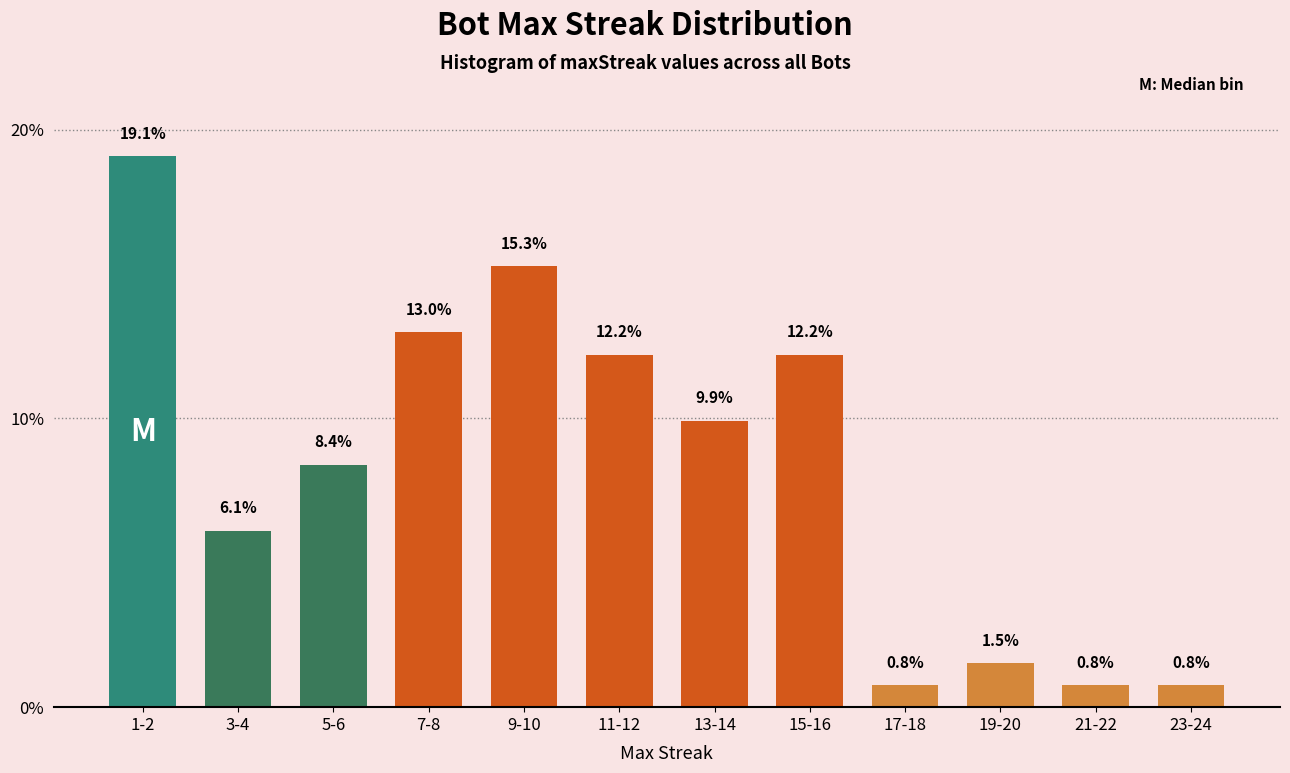

Reading left to right, what are all the values shown in this chart?

1-2=19.1	3-4=6.1	5-6=8.4	7-8=13.0	9-10=15.3	11-12=12.2	13-14=9.9	15-16=12.2	17-18=0.8	19-20=1.5	21-22=0.8	23-24=0.8